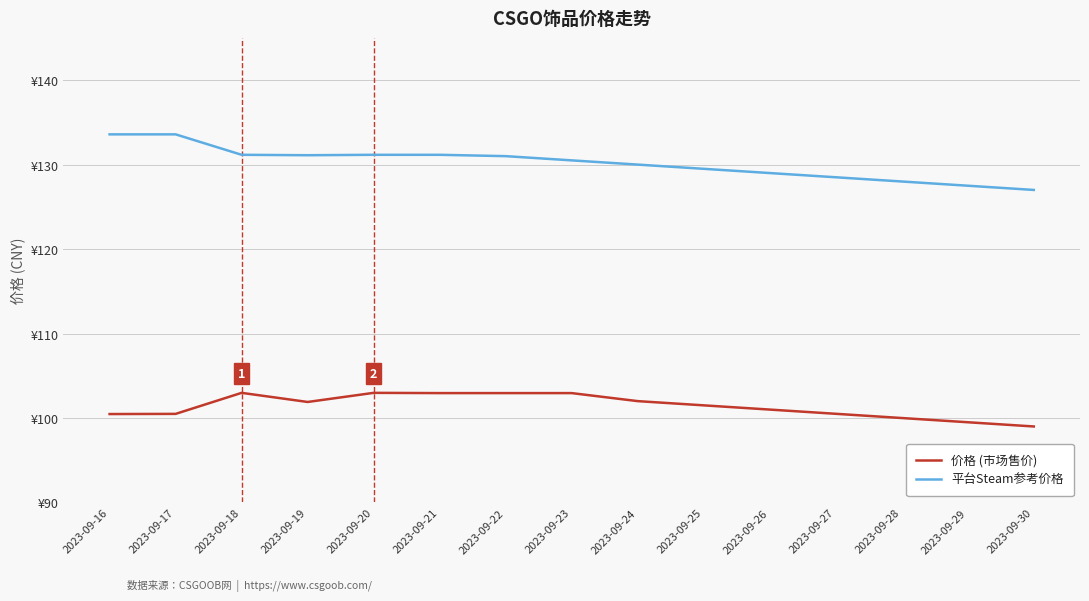

Which category has the lowest value in the 价格 (市场售价) series?

2023-09-30